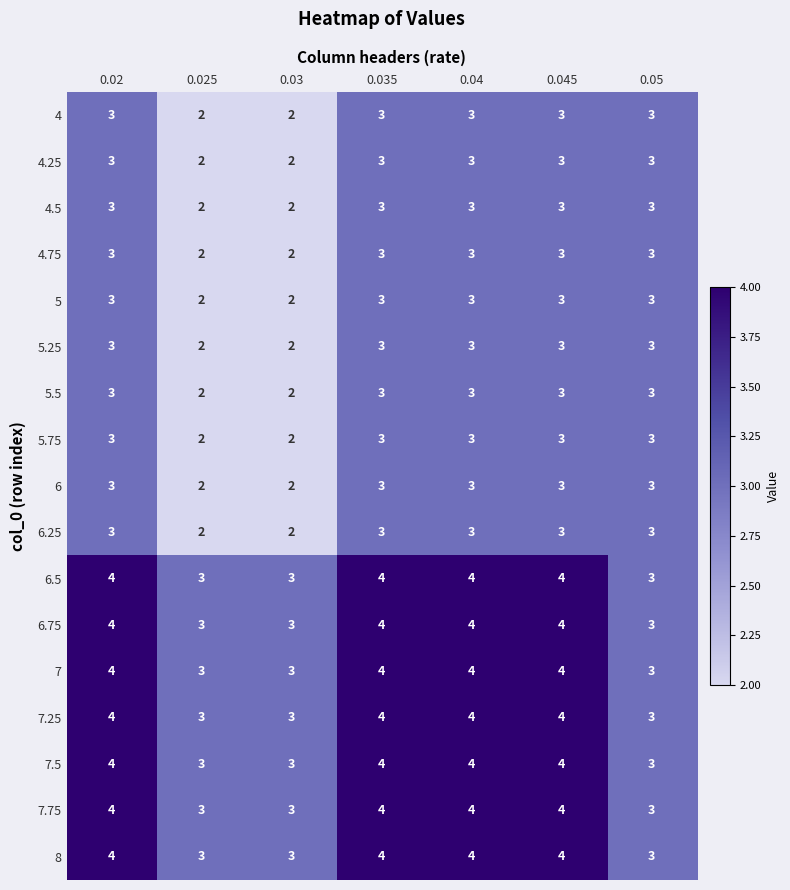

True or false: 6.5 has a value of 5 at 0.025.

False